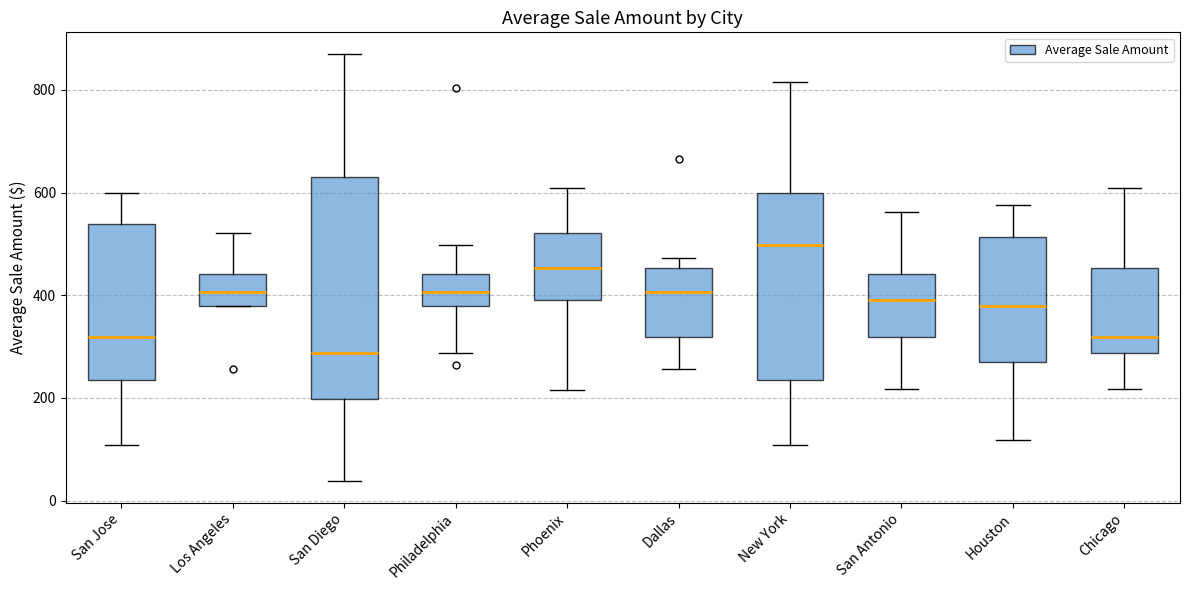

Comparing the boxes themselves (not the whiskers), which one is the tallest?

San Diego